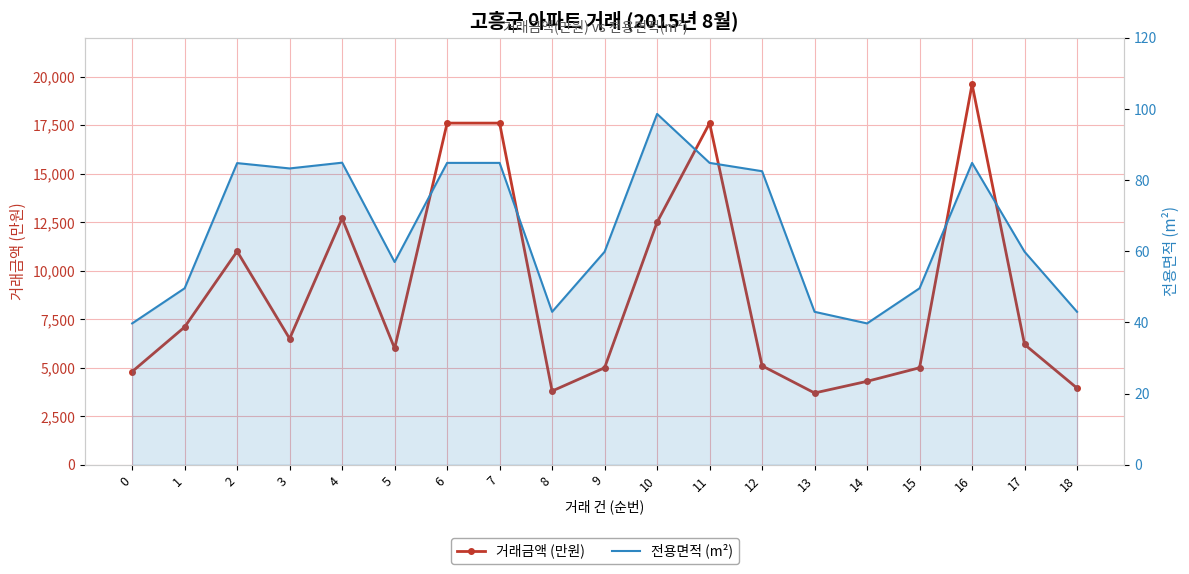

Which category has the highest value in the 전용면적 (m²) series?

10